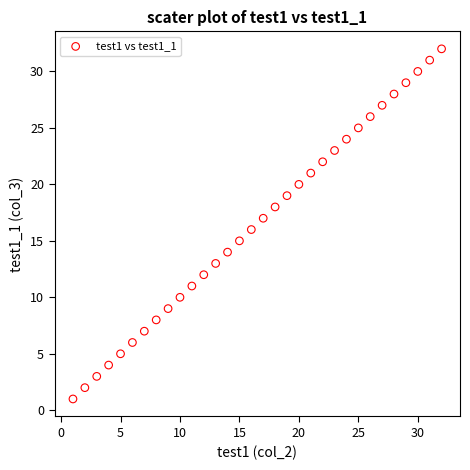

What is the range of X values (max minus min)?

31